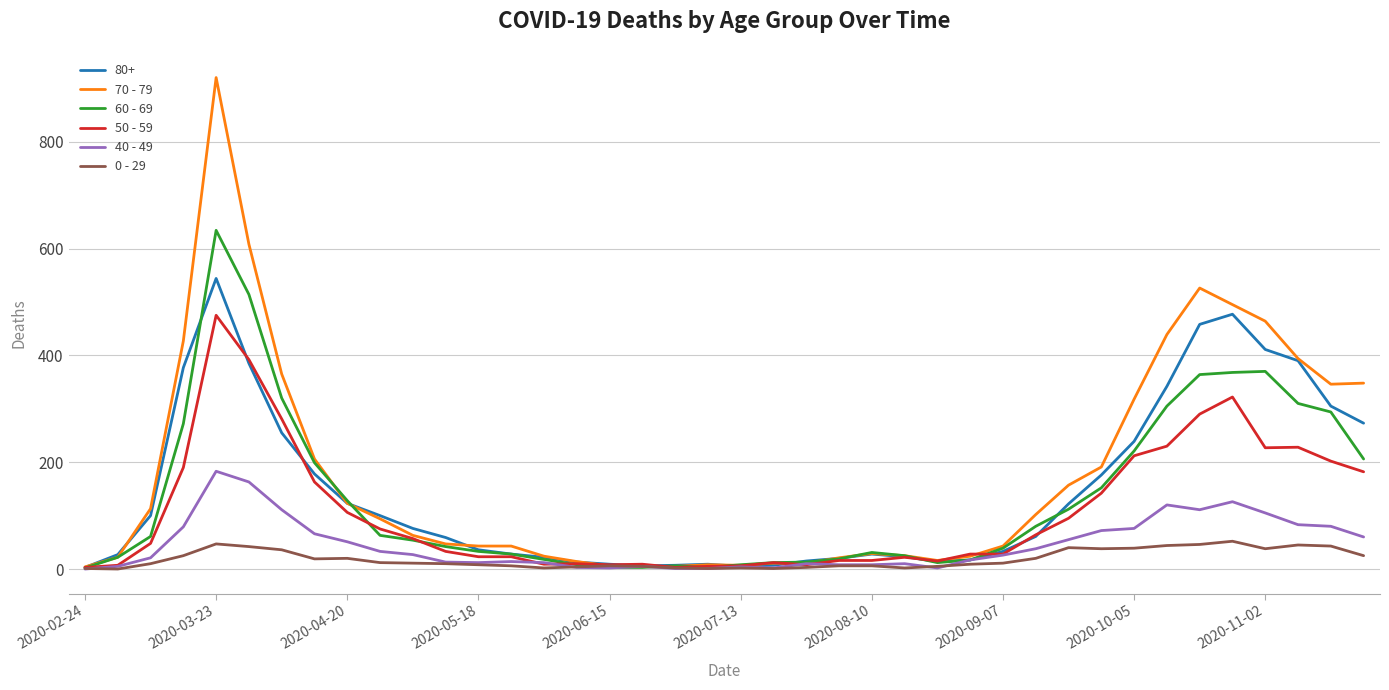

Which series has the largest range (max minus min)?

70 - 79